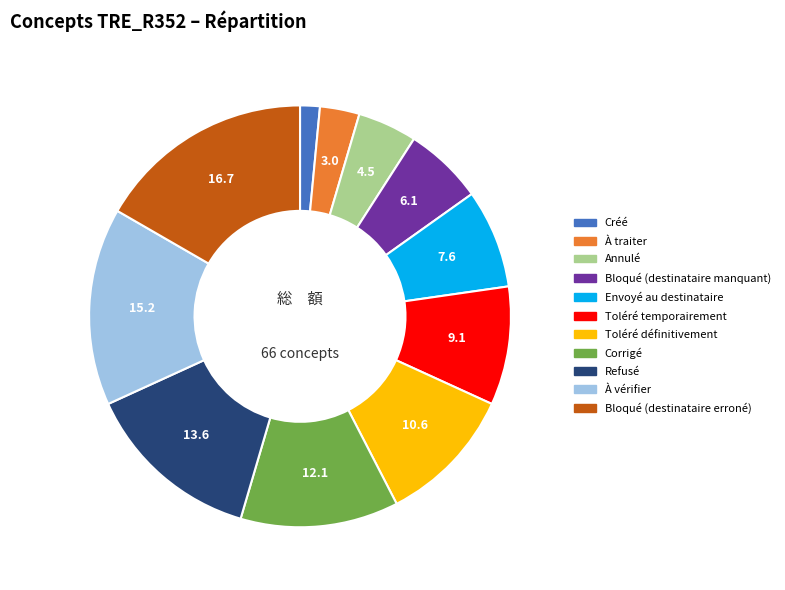

Does À traiter account for over 50% of the chart?

No